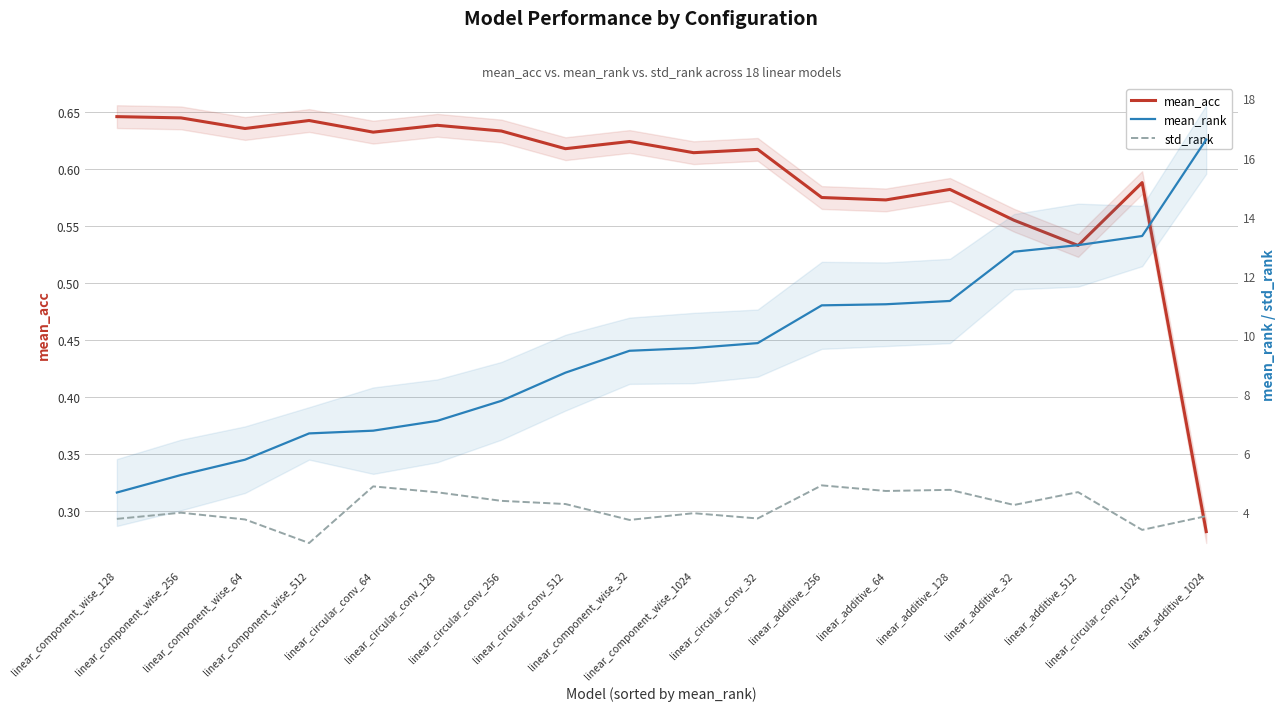

Reading left to right, what are all the values shown in this chart?

mean_acc: linear_component_wise_128=0.6	linear_component_wise_256=0.6	linear_component_wise_64=0.6	linear_component_wise_512=0.6	linear_circular_conv_64=0.6	linear_circular_conv_128=0.6	linear_circular_conv_256=0.6	linear_circular_conv_512=0.6	linear_component_wise_32=0.6	linear_component_wise_1024=0.6	linear_circular_conv_32=0.6	linear_additive_256=0.6	linear_additive_64=0.6	linear_additive_128=0.6	linear_additive_32=0.6	linear_additive_512=0.5	linear_circular_conv_1024=0.6	linear_additive_1024=0.3
mean_rank: linear_component_wise_128=4.7	linear_component_wise_256=5.3	linear_component_wise_64=5.8	linear_component_wise_512=6.7	linear_circular_conv_64=6.8	linear_circular_conv_128=7.1	linear_circular_conv_256=7.8	linear_circular_conv_512=8.7	linear_component_wise_32=9.5	linear_component_wise_1024=9.6	linear_circular_conv_32=9.7	linear_additive_256=11.0	linear_additive_64=11.0	linear_additive_128=11.1	linear_additive_32=12.8	linear_additive_512=13.0	linear_circular_conv_1024=13.3	linear_additive_1024=16.6
std_rank: linear_component_wise_128=3.8	linear_component_wise_256=4.0	linear_component_wise_64=3.8	linear_component_wise_512=3.0	linear_circular_conv_64=4.9	linear_circular_conv_128=4.7	linear_circular_conv_256=4.4	linear_circular_conv_512=4.3	linear_component_wise_32=3.7	linear_component_wise_1024=4.0	linear_circular_conv_32=3.8	linear_additive_256=4.9	linear_additive_64=4.7	linear_additive_128=4.8	linear_additive_32=4.2	linear_additive_512=4.7	linear_circular_conv_1024=3.4	linear_additive_1024=3.9